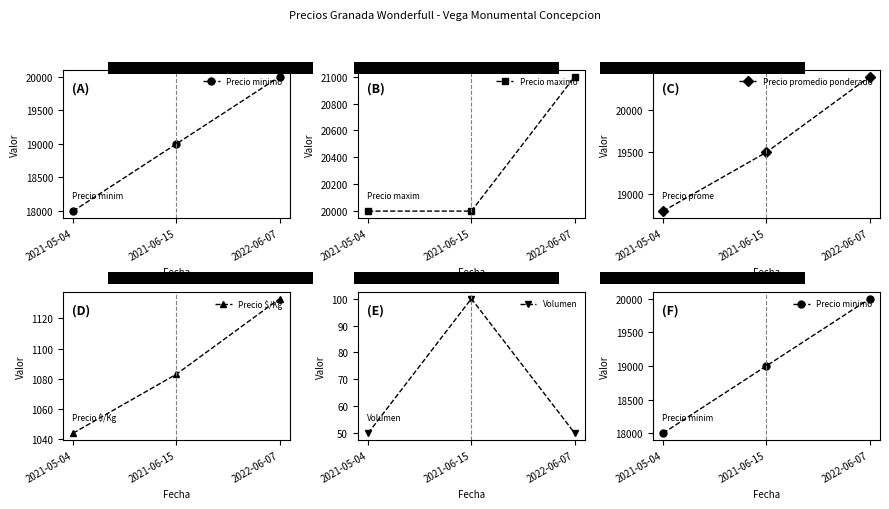

Which has a higher value, 2021-06-15 or 2021-05-04?

2021-06-15